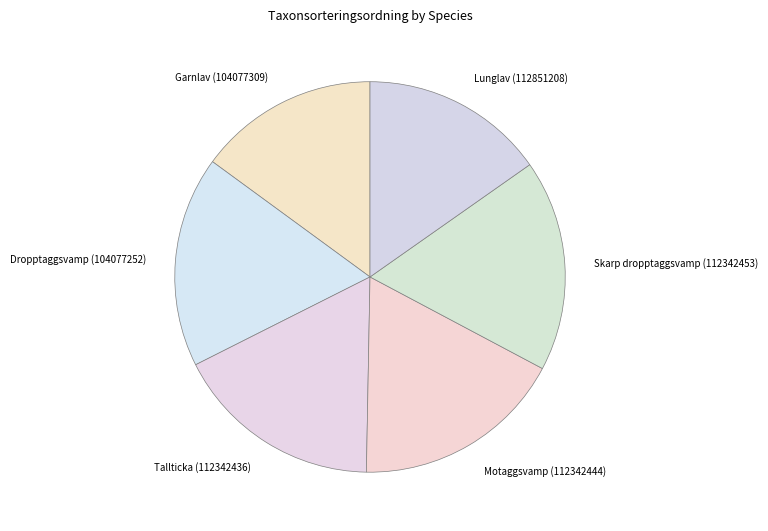

Is it true that Garnlav (104077309) is 22% of the pie?

False